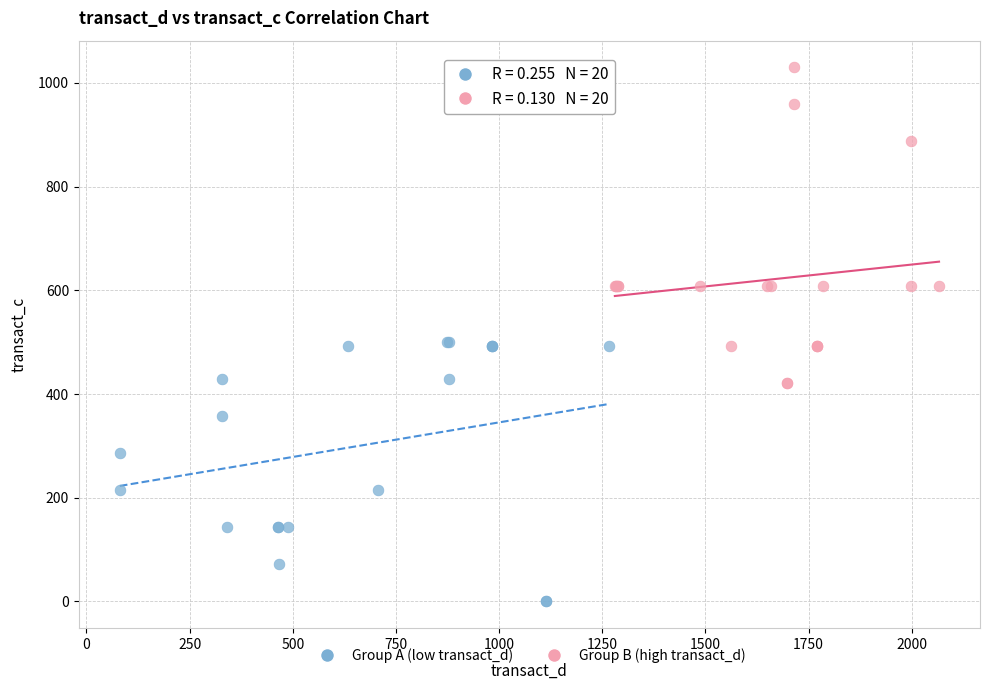

Which series has the widest spread of Y values?

Group B (high transact_d)